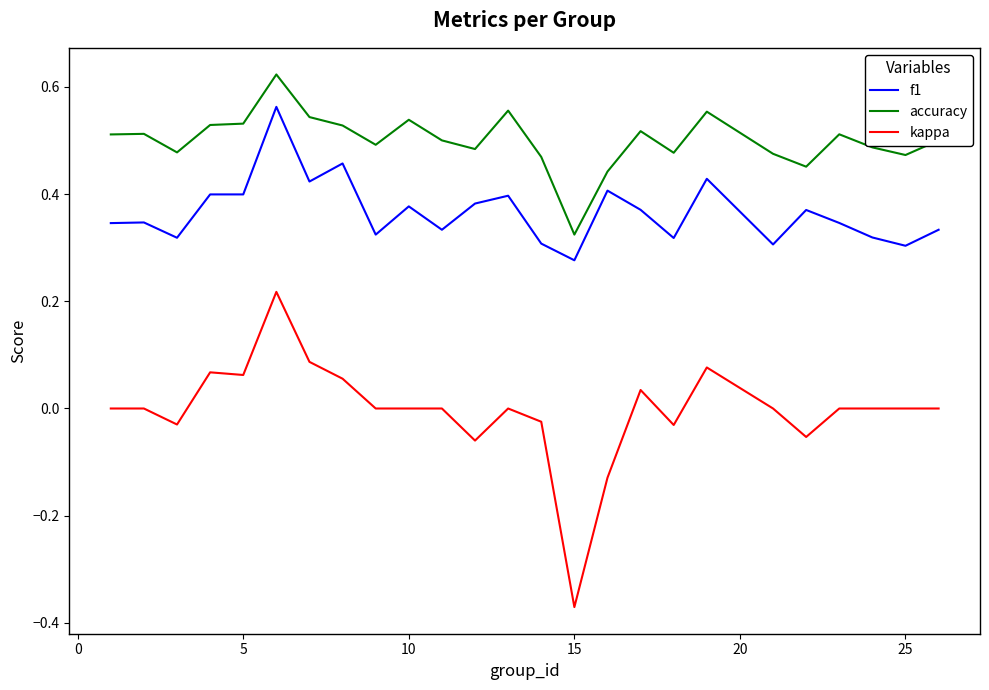

True or false: accuracy and f1 intersect in this chart.

False